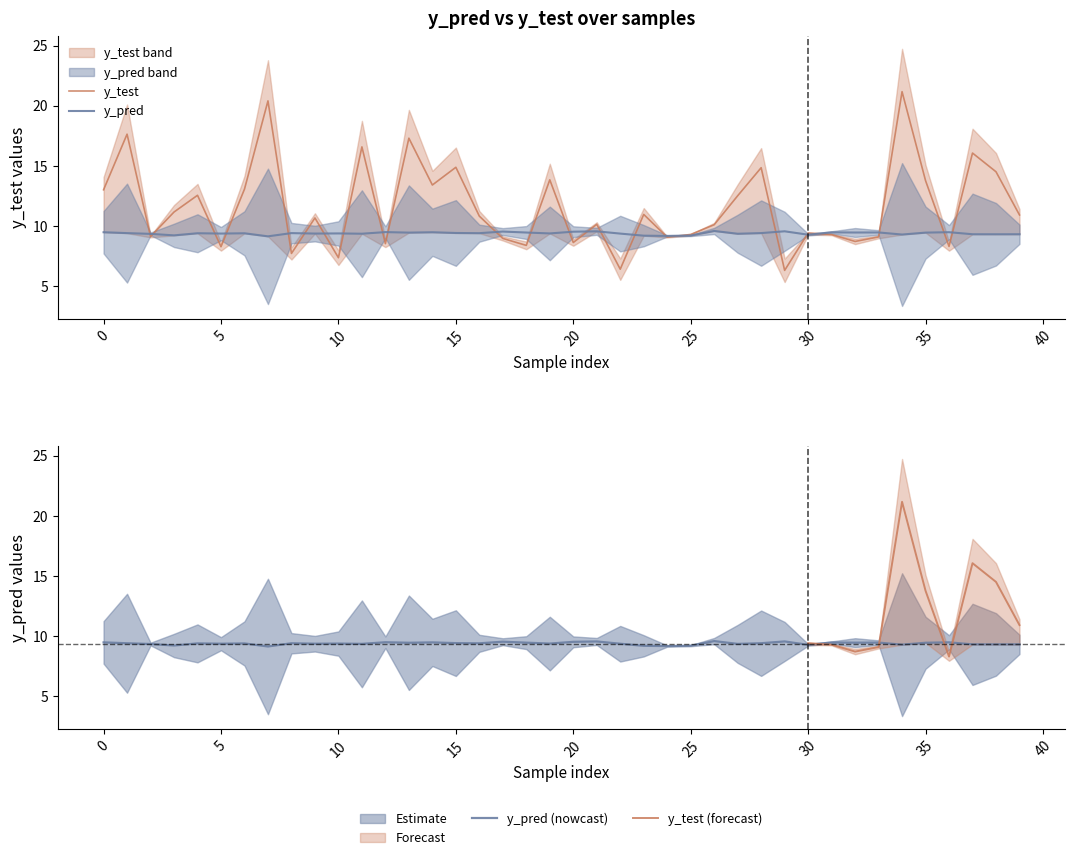

How many categories are shown in the chart?

40